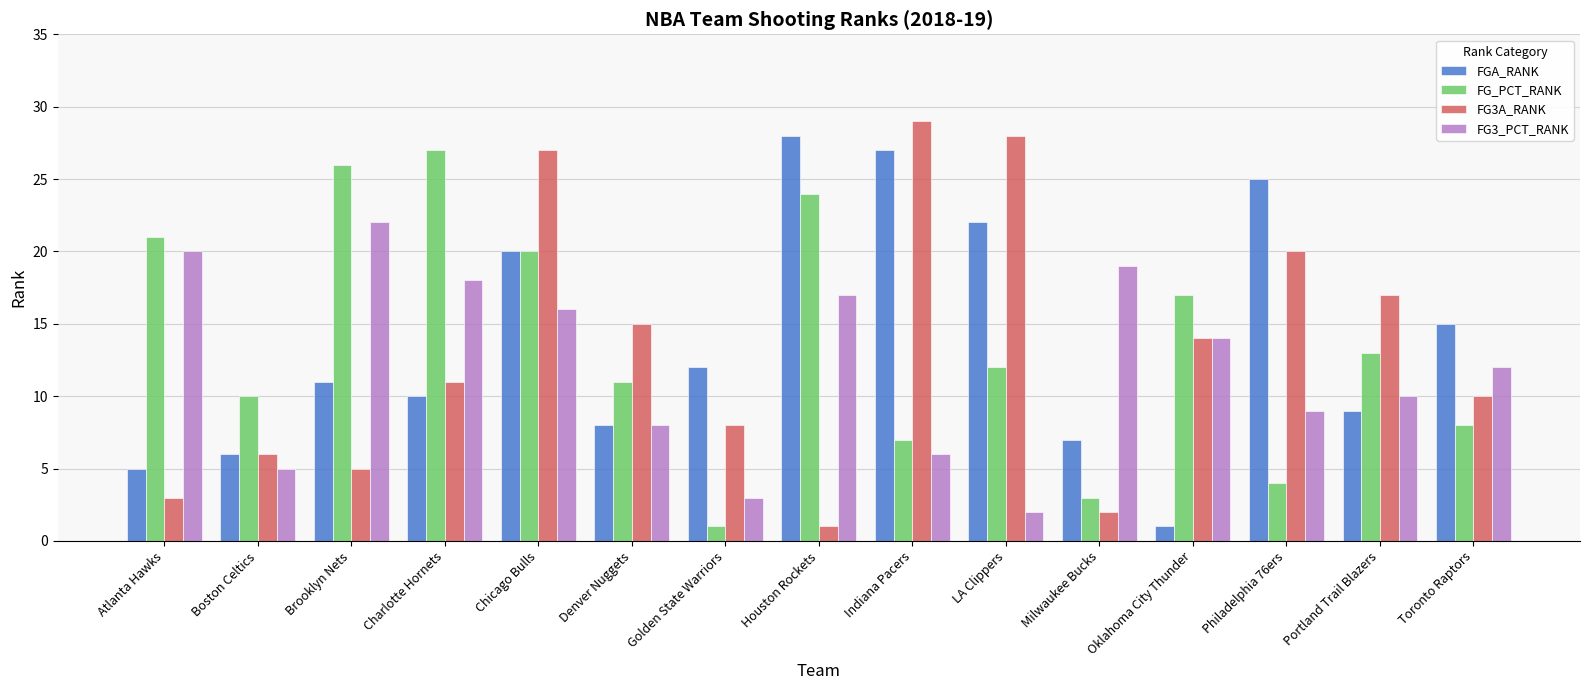

What is the difference between the highest and lowest values at Toronto Raptors?

7